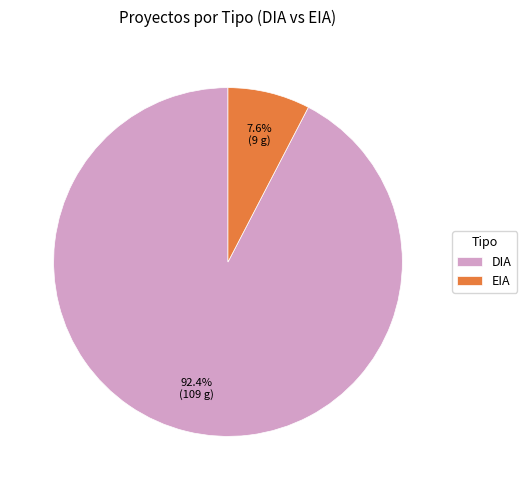

What is the total percentage of DIA and EIA?

100.0%